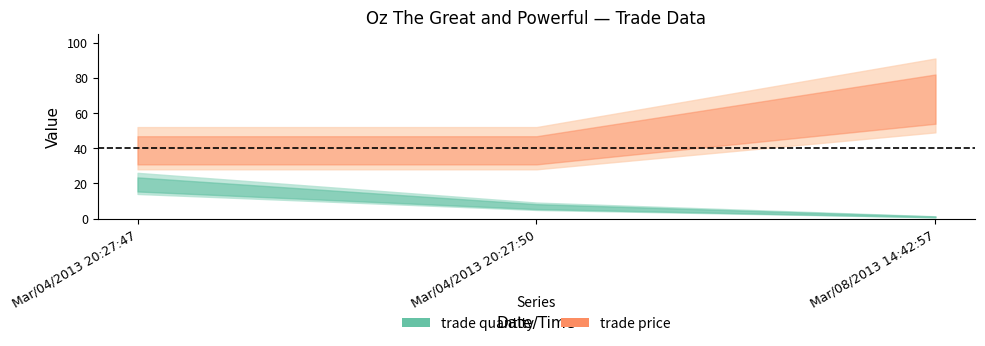

What is the label of the 1st point from the left?

Mar/04/2013 20:27:47